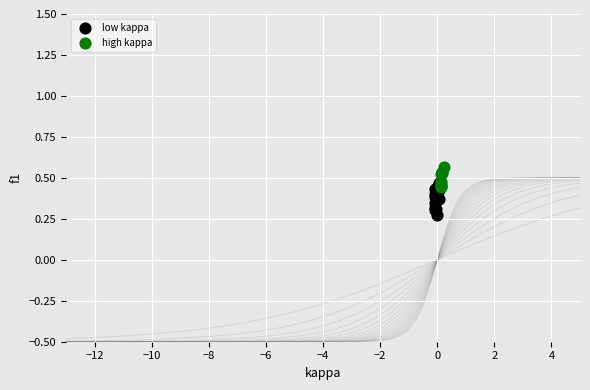

Which series has the largest Y range (max minus min)?

low kappa